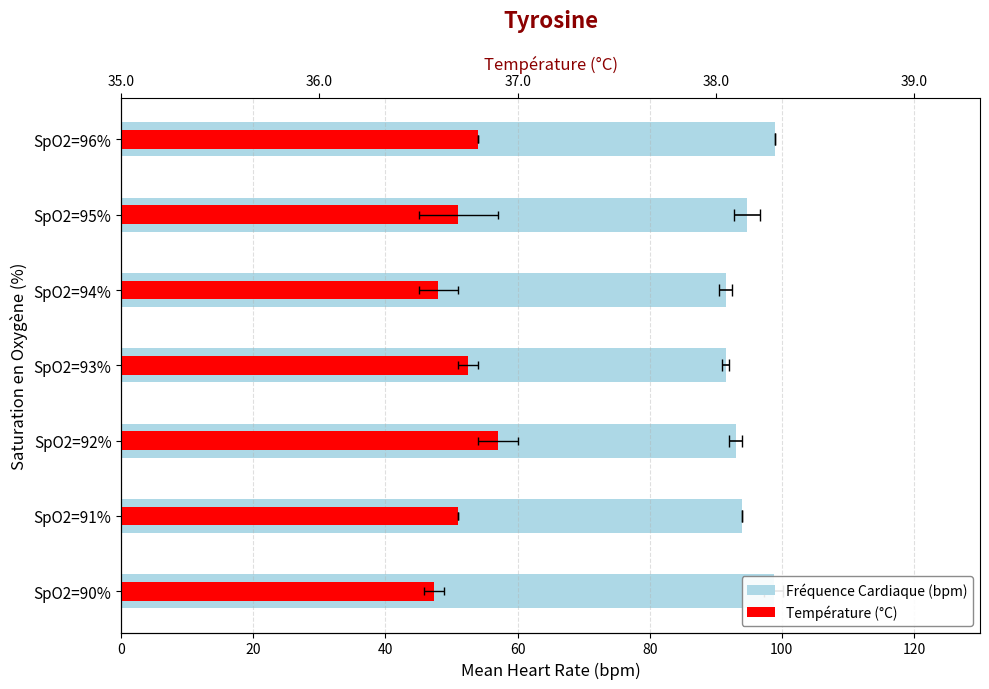

What is the spread (max minus min) of values at SpO2=90%?

51.4